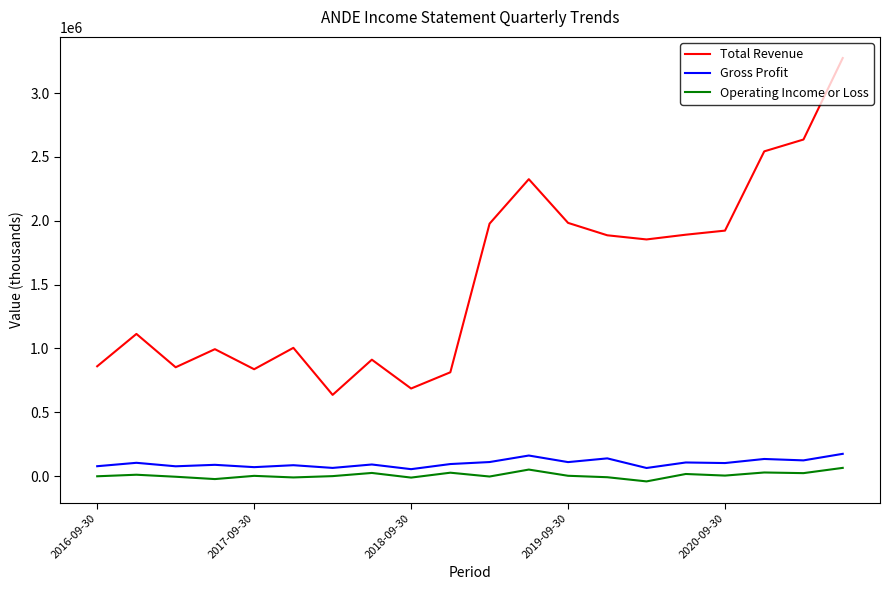

What is the minimum value for Total Revenue?

635700